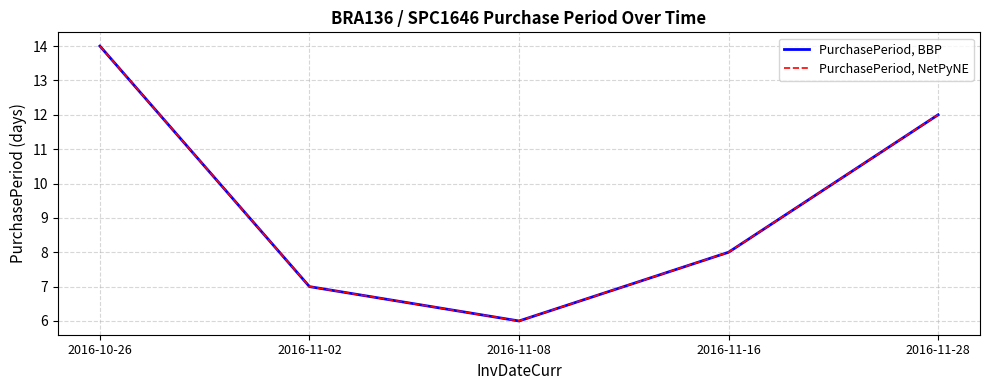

Does the chart display data point markers on the line(s)?

No